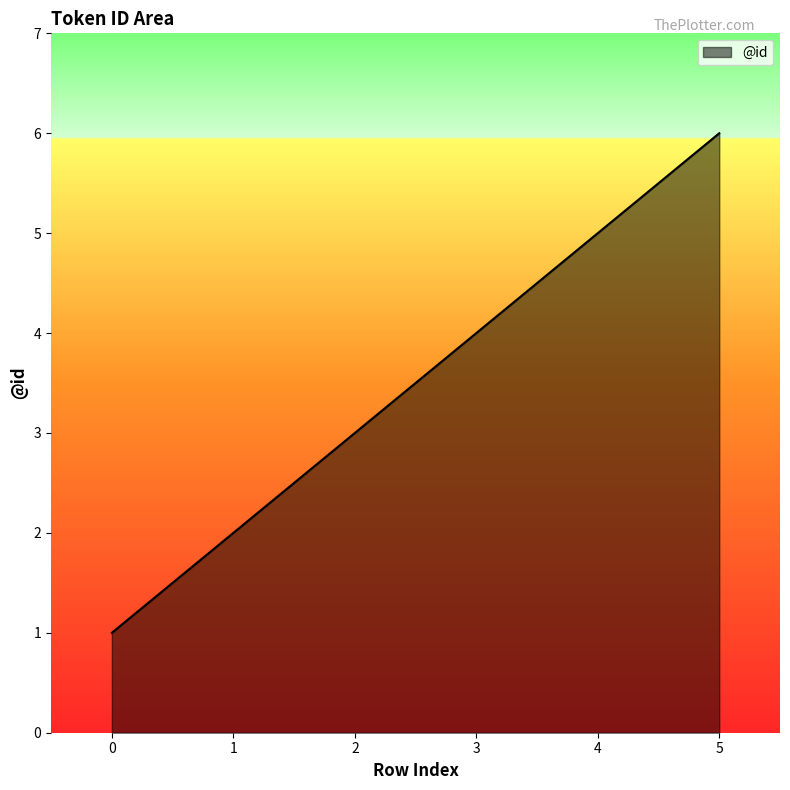

Reading right to left, list all the values displayed in this chart.

5=6	4=5	3=4	2=3	1=2	0=1